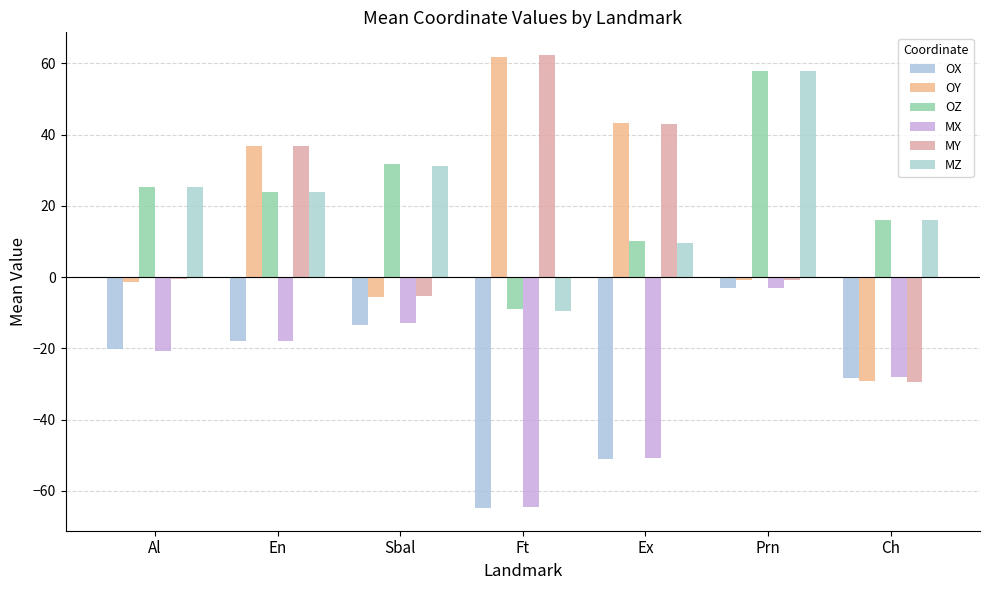

At which category is the sum across all series the highest?

Prn